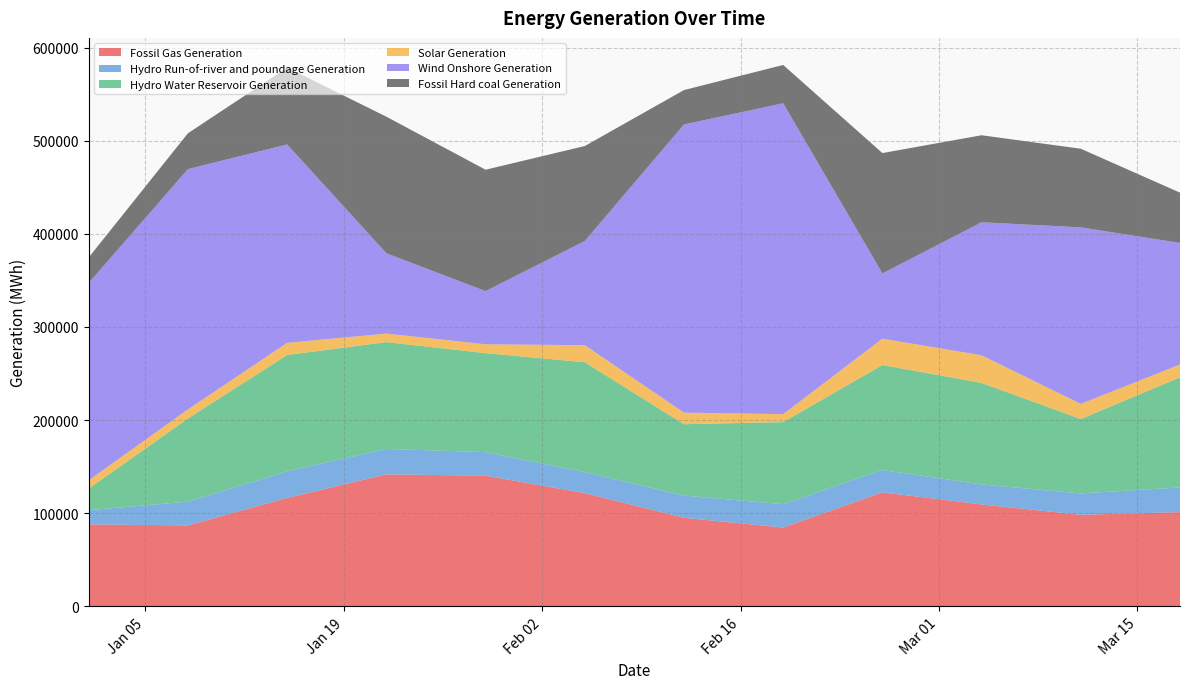

Reading left to right, what are all the values shown in this chart?

Fossil Gas Generation: 2016-01-01=87969	2016-01-08=86897	2016-01-15=116405	2016-01-22=141714	2016-01-29=140287	2016-02-05=121549	2016-02-12=95100	2016-02-19=84579	2016-02-26=122384	2016-03-04=109408	2016-03-11=98287	2016-03-18=101149
Hydro Run-of-river and poundage Generation: 2016-01-01=15337	2016-01-08=25485	2016-01-15=28522	2016-01-22=27350	2016-01-29=25287	2016-02-05=22580	2016-02-12=23843	2016-02-19=25079	2016-02-26=23970	2016-03-04=21455	2016-03-11=22939	2016-03-18=26501
Hydro Water Reservoir Generation: 2016-01-01=23157	2016-01-08=89342	2016-01-15=124957	2016-01-22=114676	2016-01-29=106303	2016-02-05=117968	2016-02-12=76614	2016-02-19=88163	2016-02-26=112815	2016-03-04=109068	2016-03-11=79941	2016-03-18=118233
Solar Generation: 2016-01-01=8909	2016-01-08=9817	2016-01-15=13039	2016-01-22=9177	2016-01-29=9495	2016-02-05=18331	2016-02-12=12448	2016-02-19=8541	2016-02-26=28231	2016-03-04=29651	2016-03-11=16174	2016-03-18=13768
Wind Onshore Generation: 2016-01-01=211974	2016-01-08=258031	2016-01-15=213082	2016-01-22=86246	2016-01-29=57119	2016-02-05=111904	2016-02-12=309444	2016-02-19=333829	2016-02-26=70155	2016-03-04=142869	2016-03-11=189624	2016-03-18=130607
Fossil Hard coal Generation: 2016-01-01=27377	2016-01-08=38474	2016-01-15=82544	2016-01-22=146610	2016-01-29=130367	2016-02-05=101970	2016-02-12=36945	2016-02-19=41159	2016-02-26=129177	2016-03-04=93420	2016-03-11=84425	2016-03-18=53979